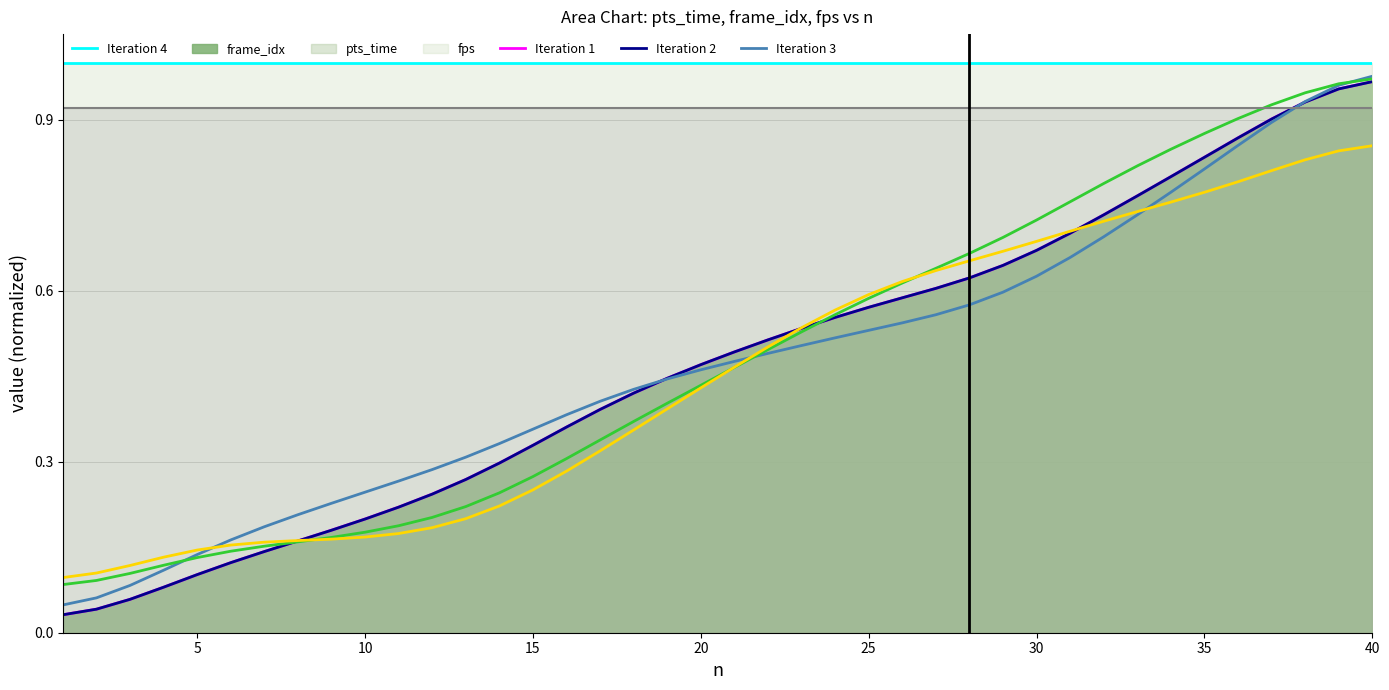

True or false: Iteration 1 has more than 1 points higher than both neighbors.

False